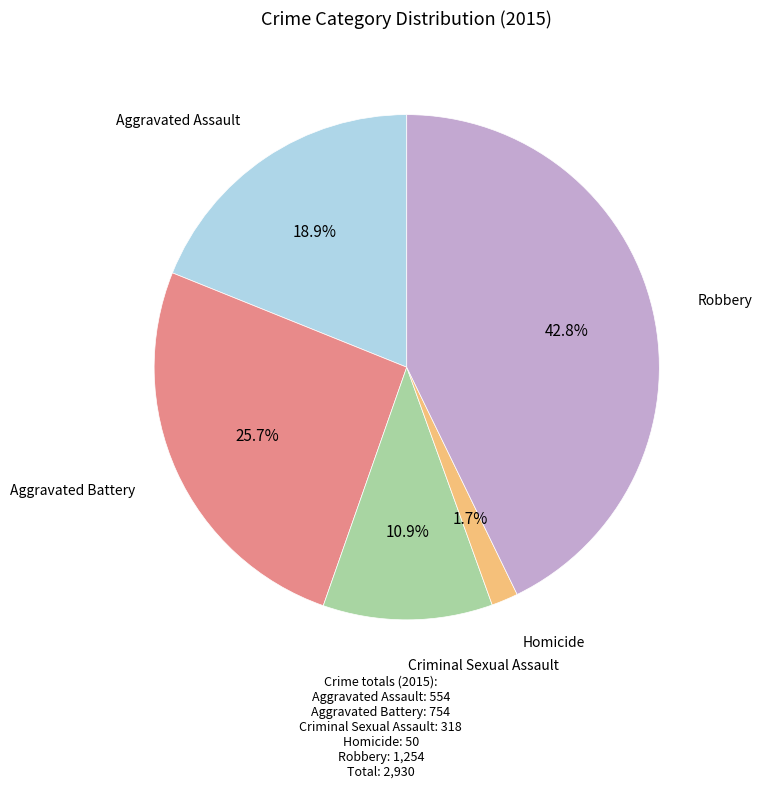

Combined, do Robbery and Aggravated Assault account for over 50%?

Yes